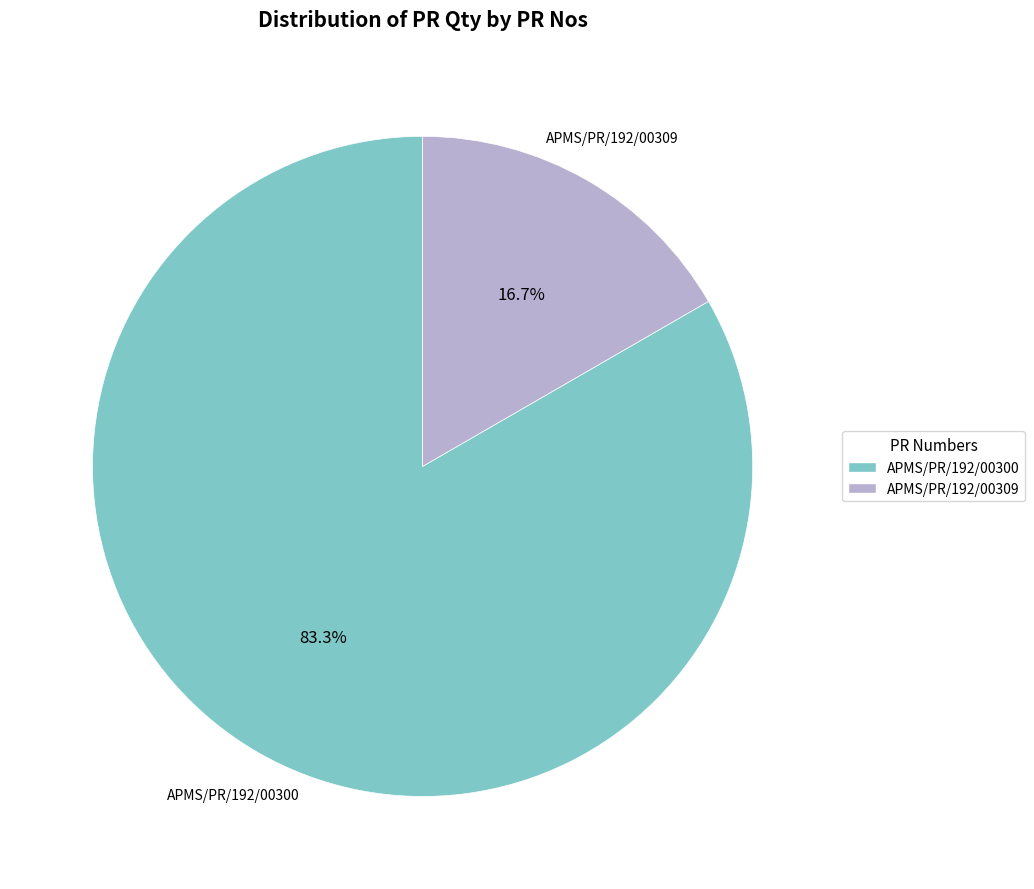

How much of the chart is everything except APMS/PR/192/00300?

16.7%